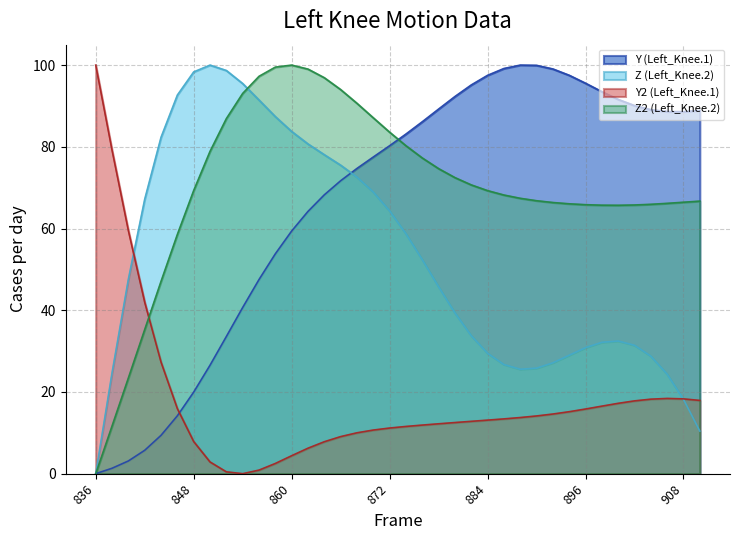

In Y2 (Left_Knee.1), how many points are lower than both neighbors (excluding endpoints)?

1